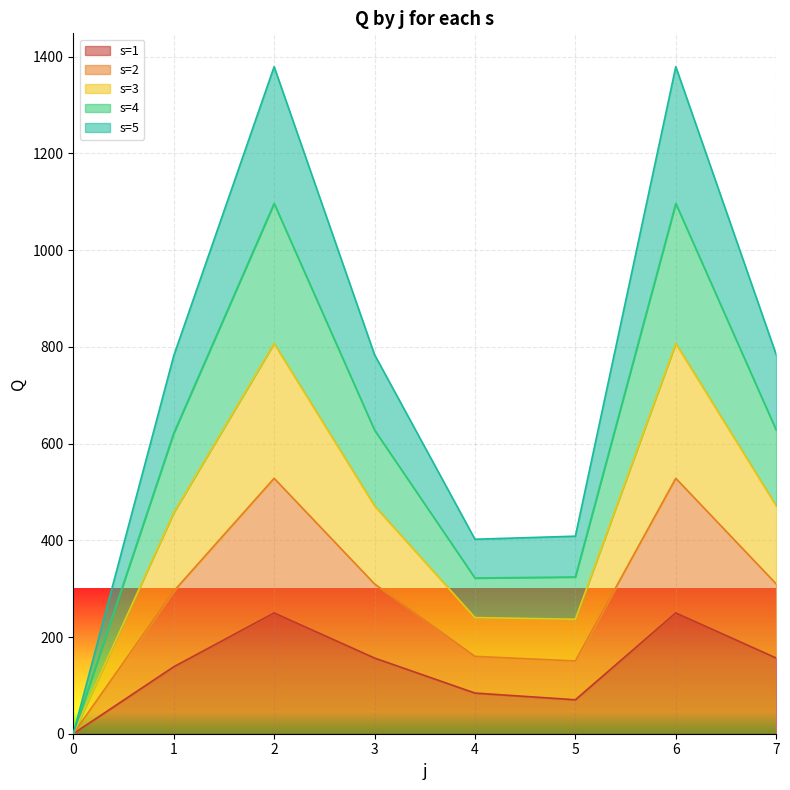

Does the chart display data point markers on the line(s)?

No